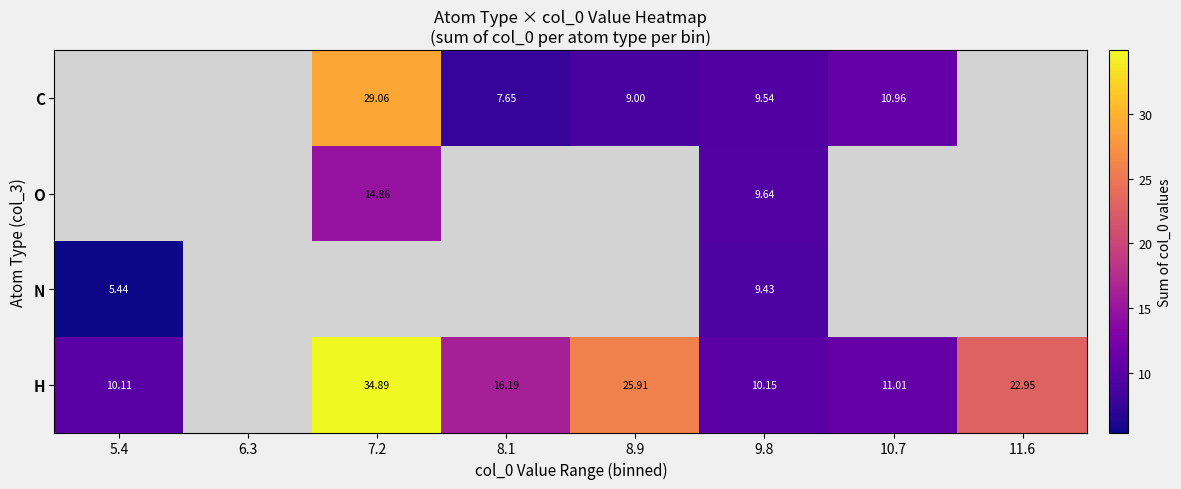

Rank the series at 9.8 from highest to lowest value.

H, O, C, N